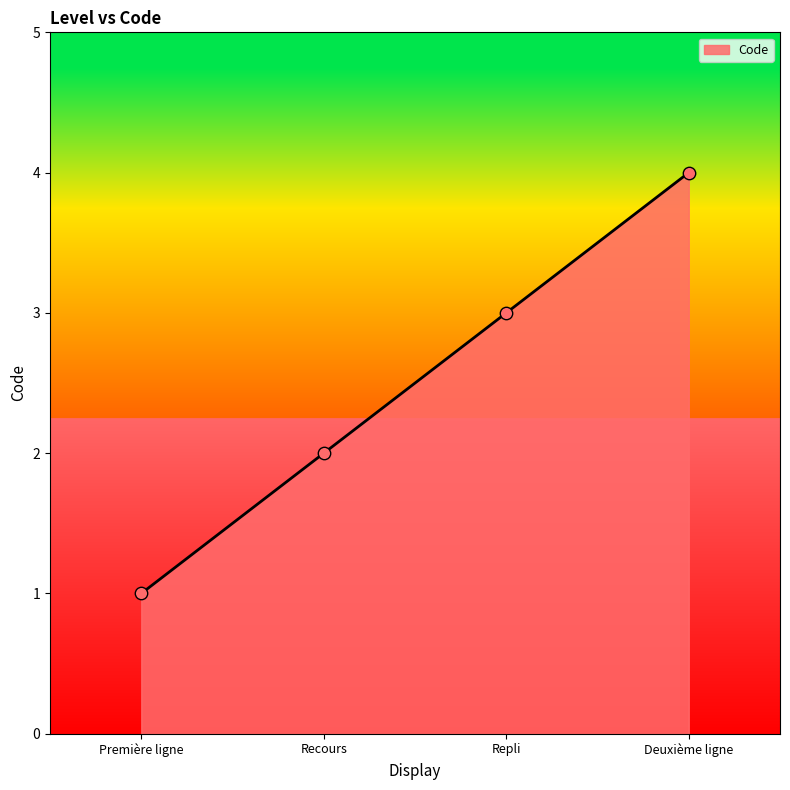

Which has a higher value, Deuxième ligne or Repli?

Deuxième ligne